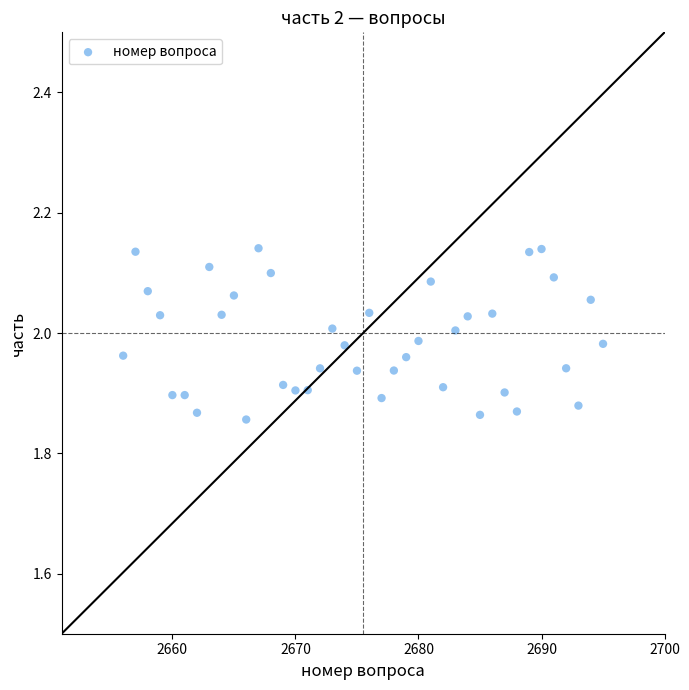

What is the range of Y values (max minus min)?

0.3